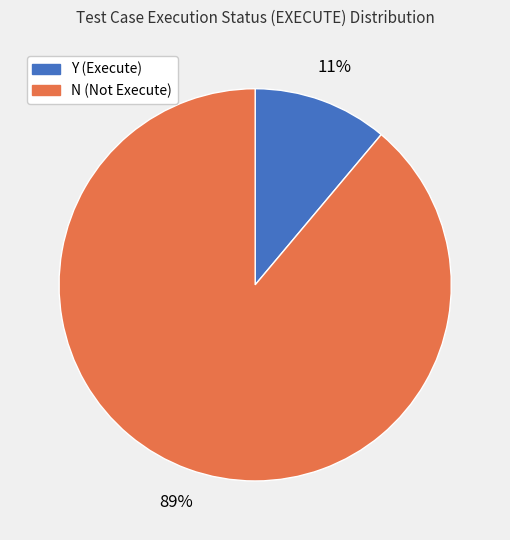

Is Y the majority of the pie?

No